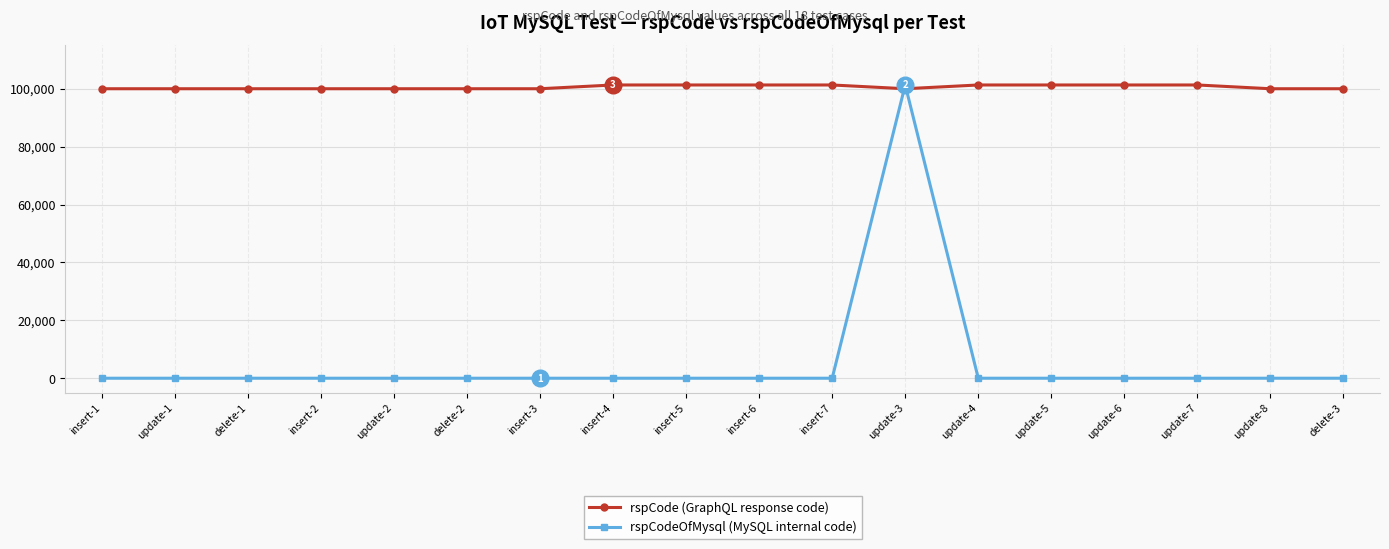

What is the maximum value shown in the chart?

101303